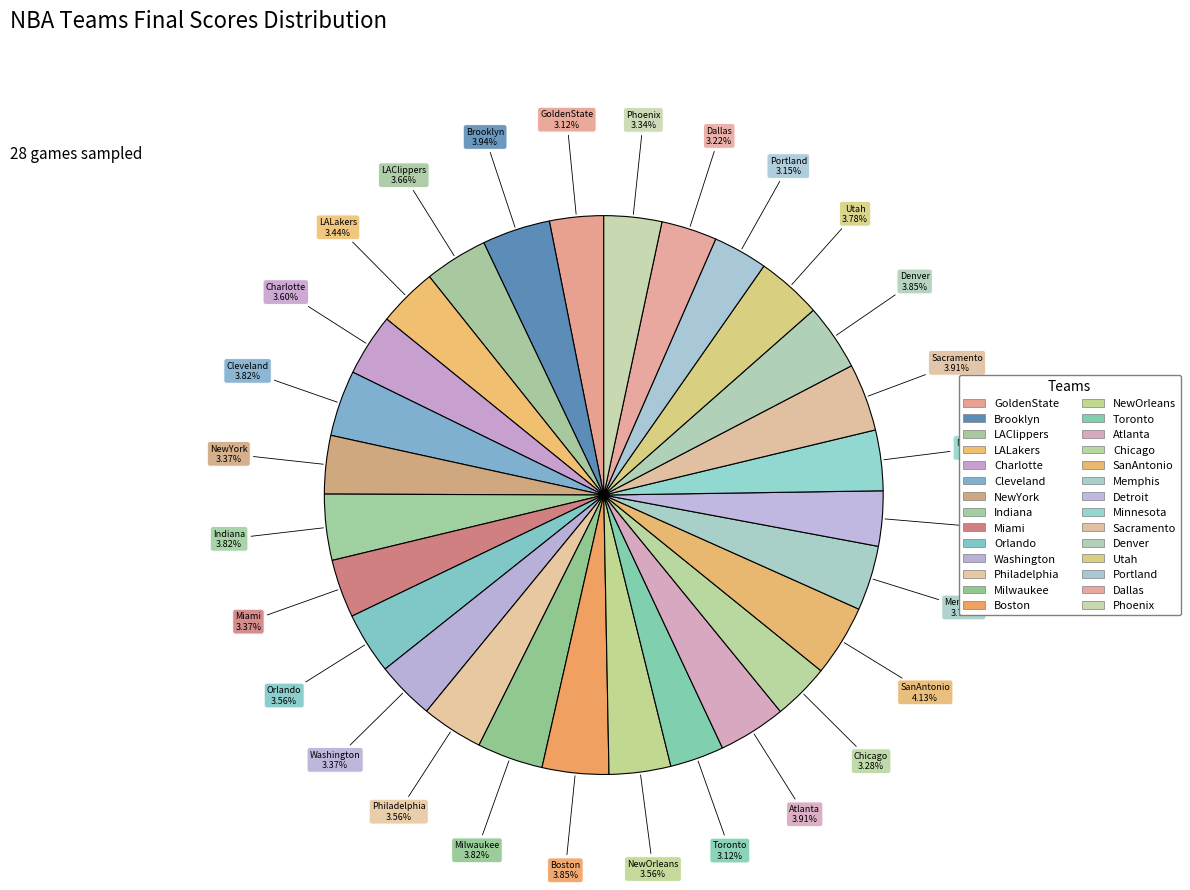

What is the largest slice in the pie chart?

SanAntonio